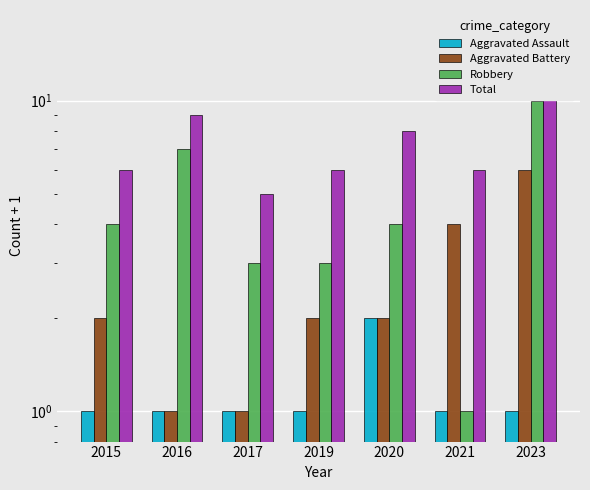

The value of Total at 2021 is 2. True or false?

False